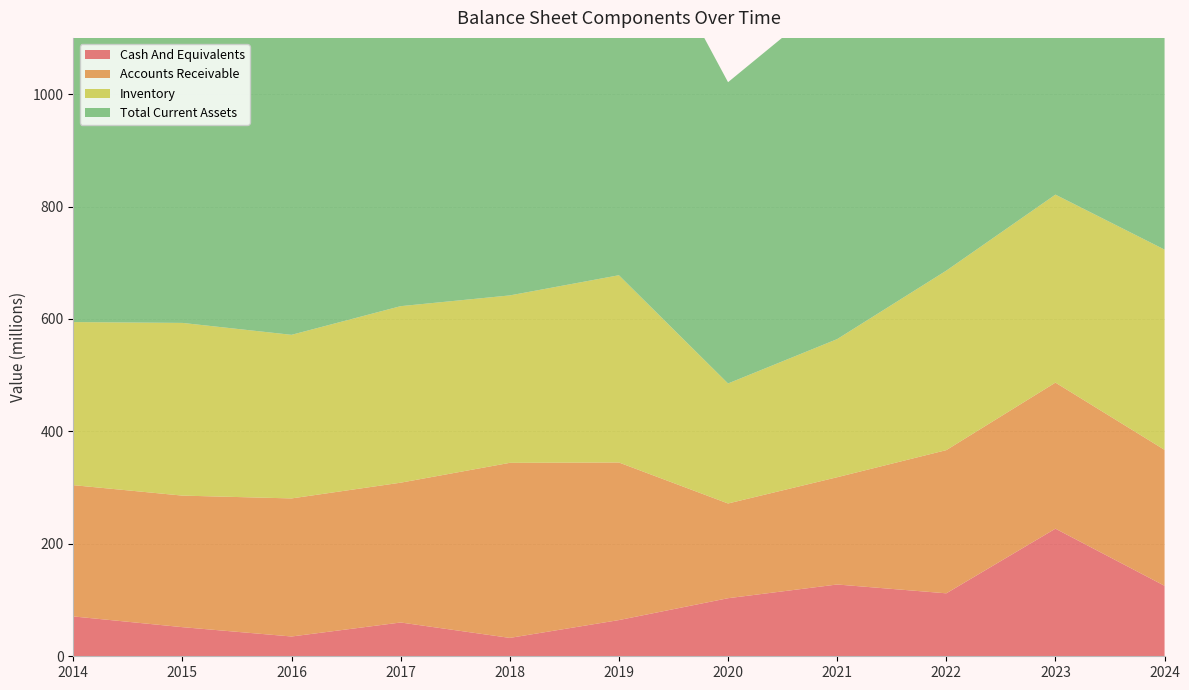

Reading right to left, list all the values displayed in this chart.

Cash And Equivalents: 2024=125.4	2023=227.0	2022=112.0	2021=127.7	2020=103.3	2019=64.4	2018=32.7	2017=60.1	2016=35.2	2015=51.8	2014=70.9
Accounts Receivable: 2024=241.8	2023=259.8	2022=254.7	2021=190.8	2020=168.5	2019=280.3	2018=311.4	2017=248.7	2016=245.6	2015=234.0	2014=233.5
Inventory: 2024=356.2	2023=334.4	2022=319.3	2021=245.7	2020=213.5	2019=333.1	2018=297.8	2017=314.0	2016=291.0	2015=307.2	2014=290.1
Total Current Assets: 2024=781.5	2023=864.2	2022=734.4	2021=616.3	2020=535.9	2019=704.9	2018=675.8	2017=656.7	2016=607.0	2015=633.8	2014=681.7